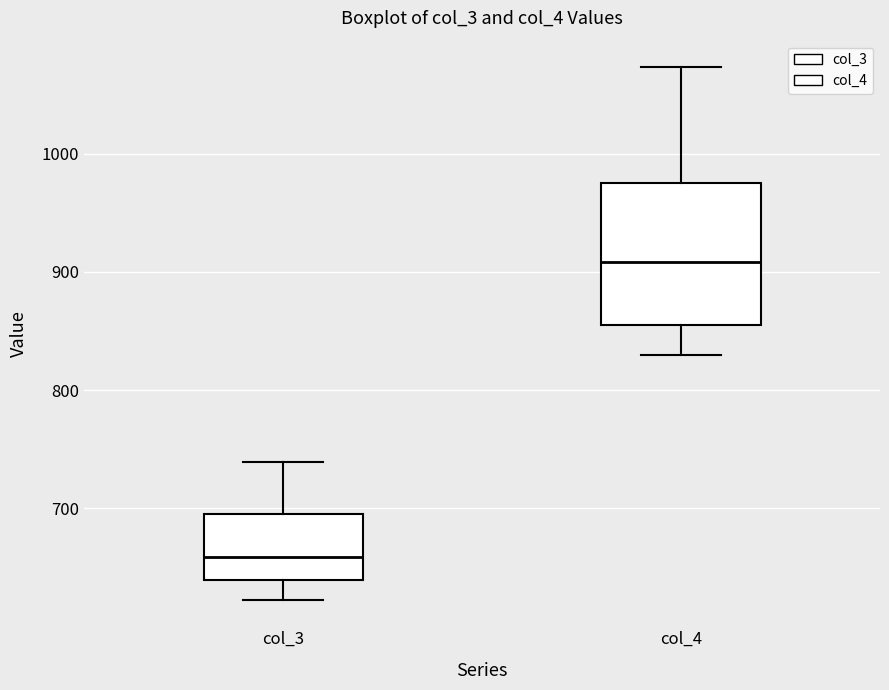

Where does the upper whisker of the box for col_3 end on the y-axis? The values are not printed on the chart, so give them approximately, as read against the axis.

740